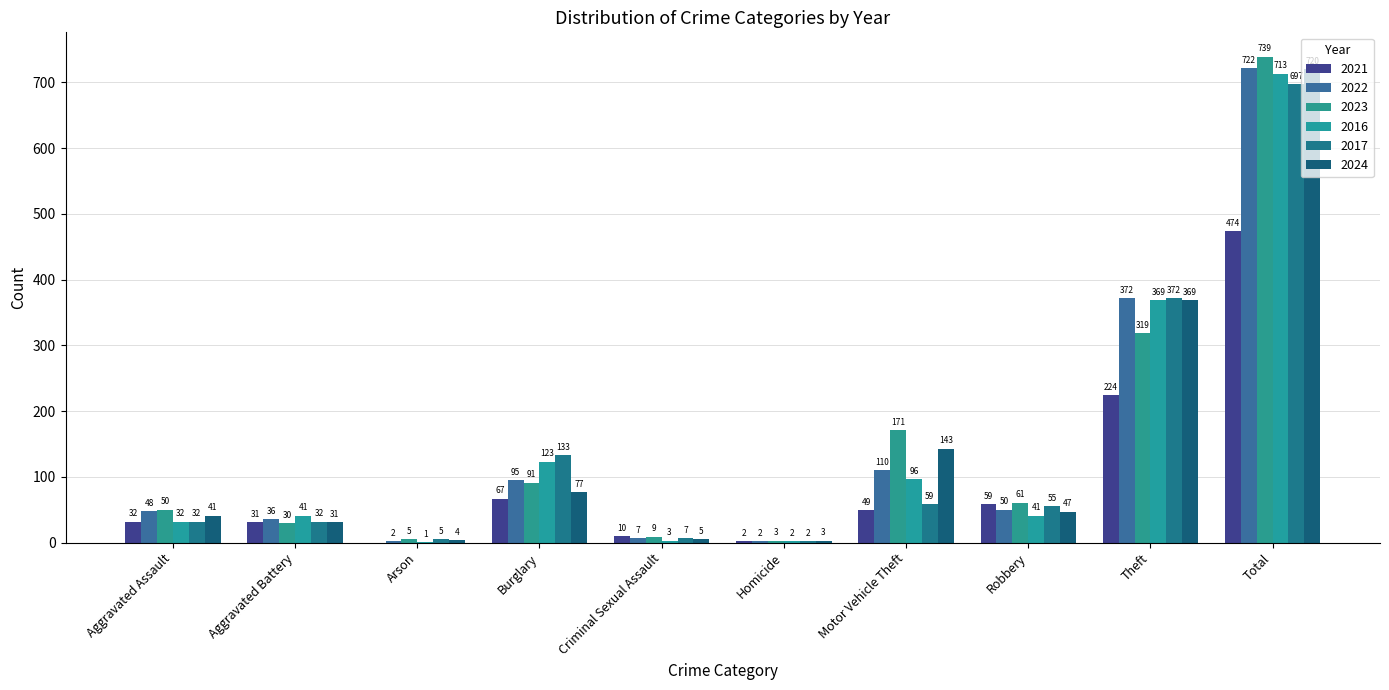

At which label does 2016 reach its peak?

Total